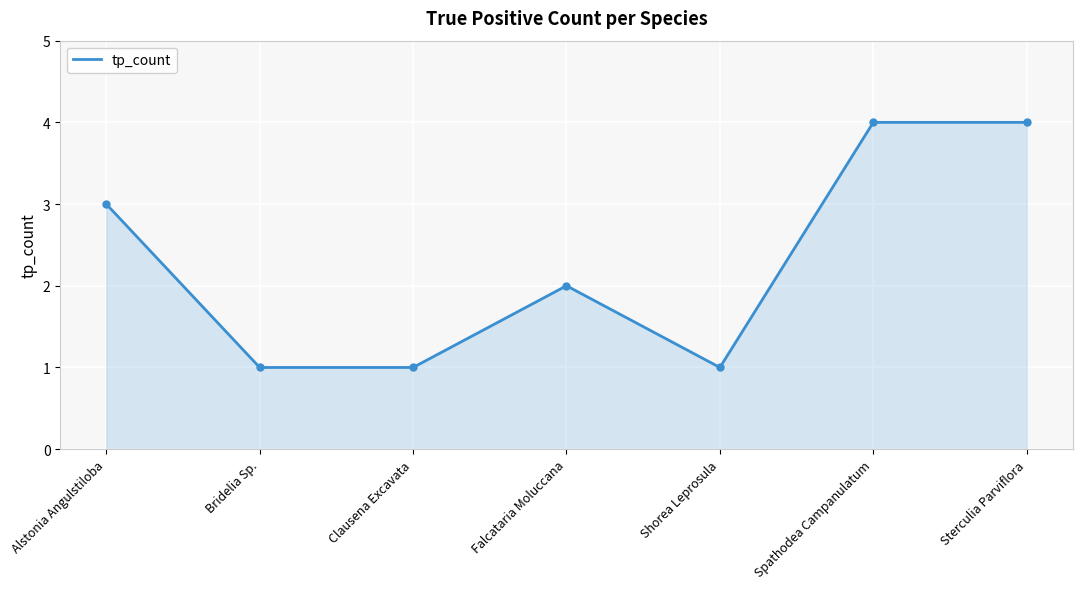

How many distinct data groups are displayed?

1